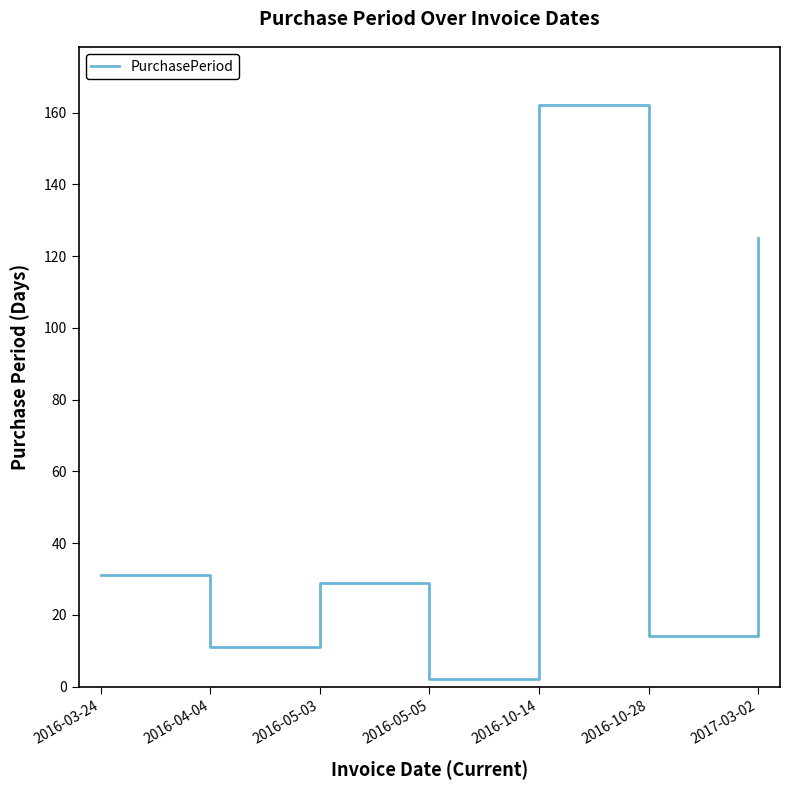

List the labels in order of value, smallest first.

2016-05-05, 2016-04-04, 2016-10-28, 2016-05-03, 2016-03-24, 2017-03-02, 2016-10-14